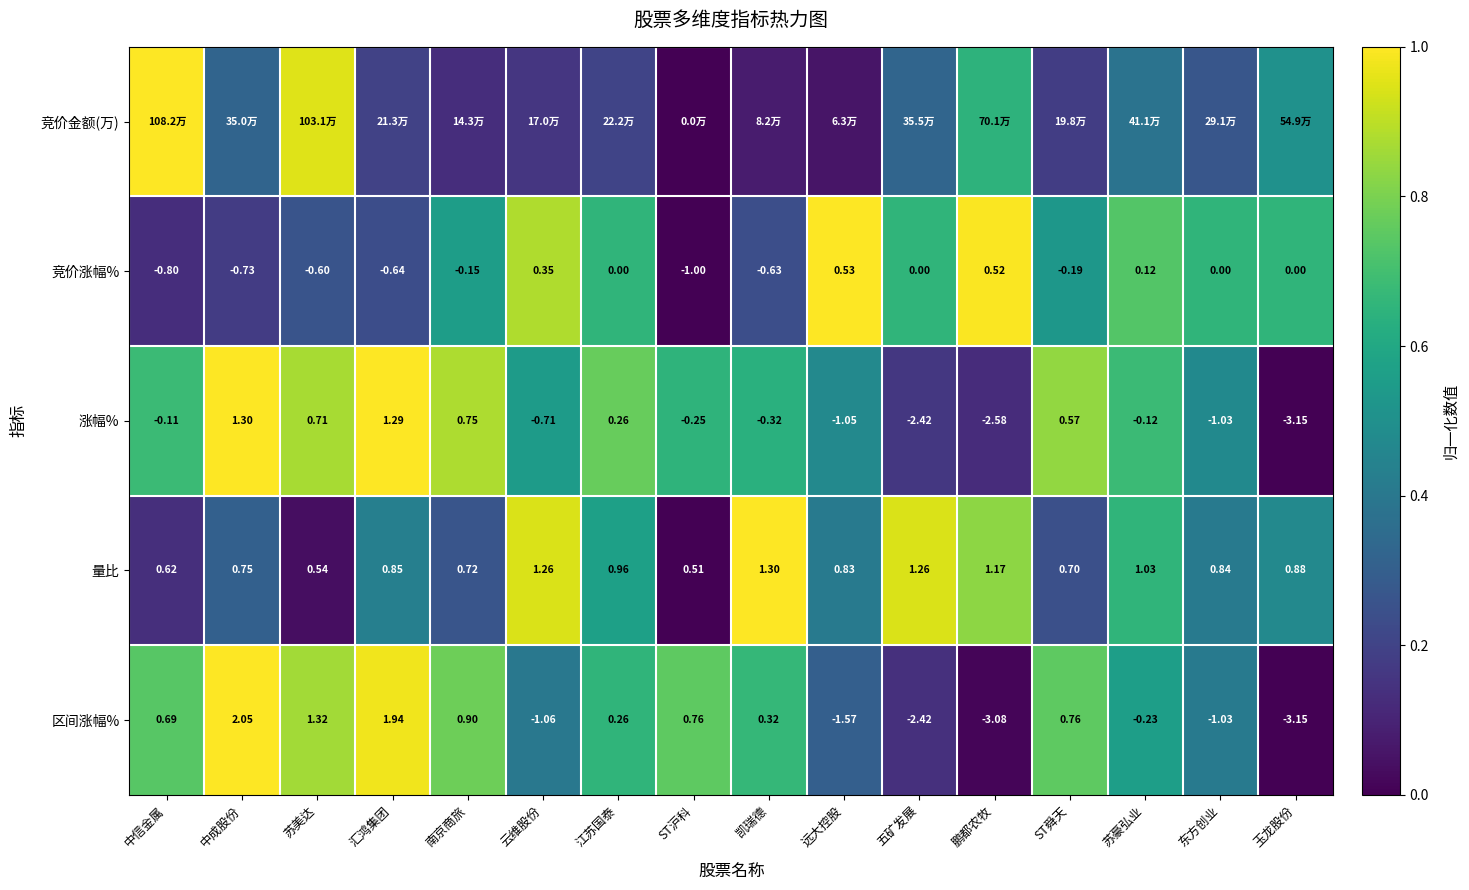

Which category has the highest value in the 量比 series?

凯瑞德